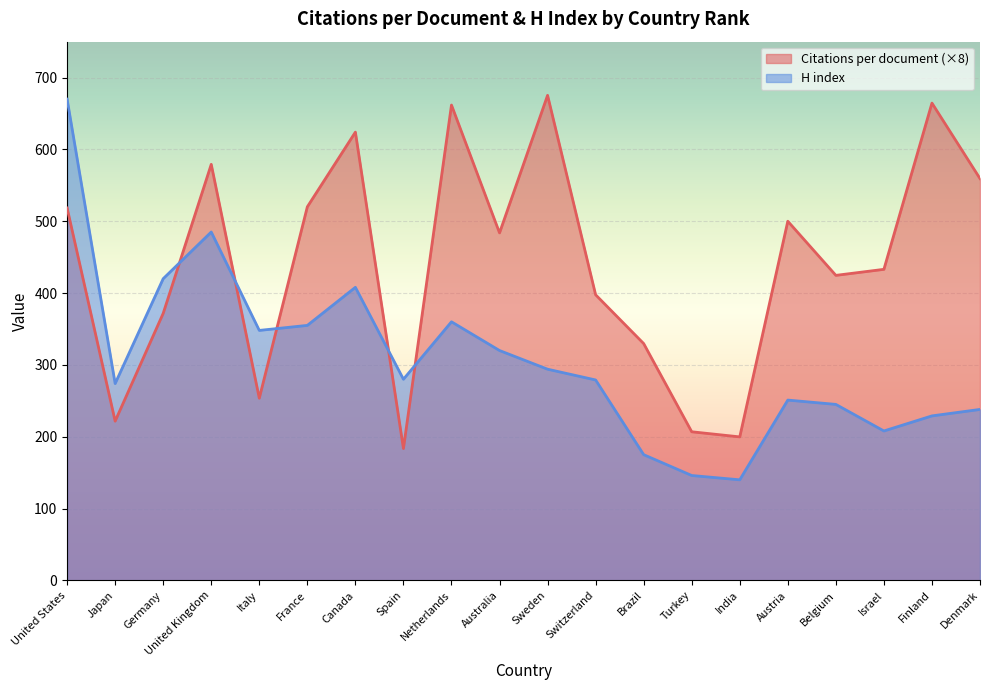

Reading left to right, list all the values displayed in this chart.

Citations per document: 518.5	221.7	371.8	579.2	253.6	520.1	624.1	183.5	661.8	483.8	675.3	397.6	329.7	206.9	199.8	500.0	424.6	433.0	664.5	559.4
H index: 670.0	274.0	420.0	485.0	348.0	355.0	408.0	280.0	360.0	320.0	294.0	279.0	175.0	146.0	140.0	251.0	245.0	208.0	229.0	238.0